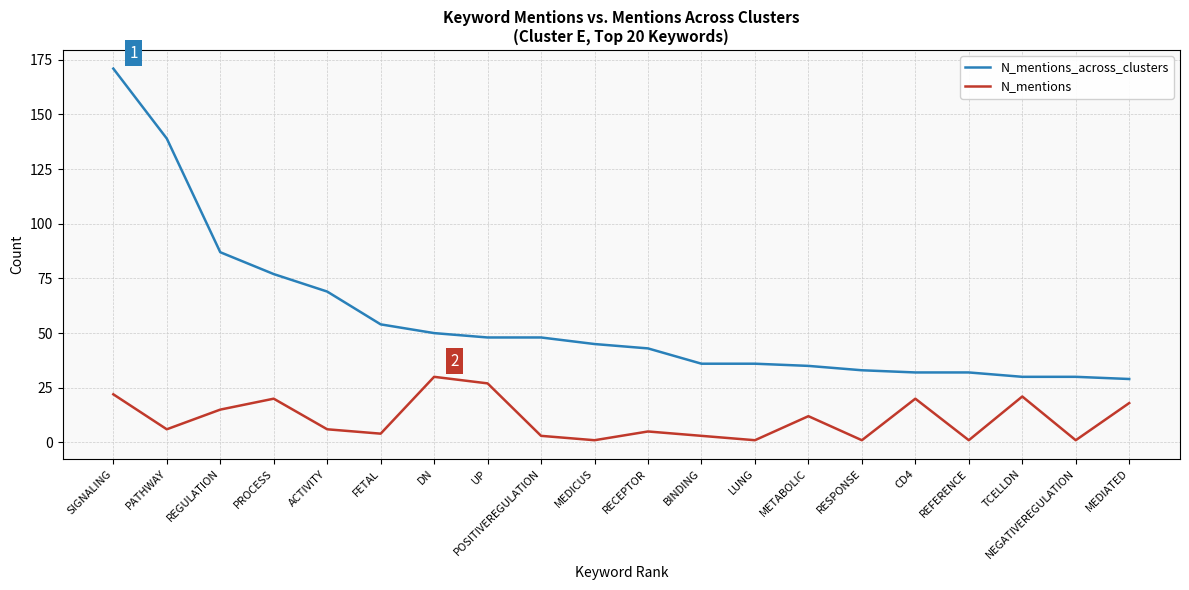

List the series in order of their peak value, highest first.

N_mentions_across_clusters, N_mentions